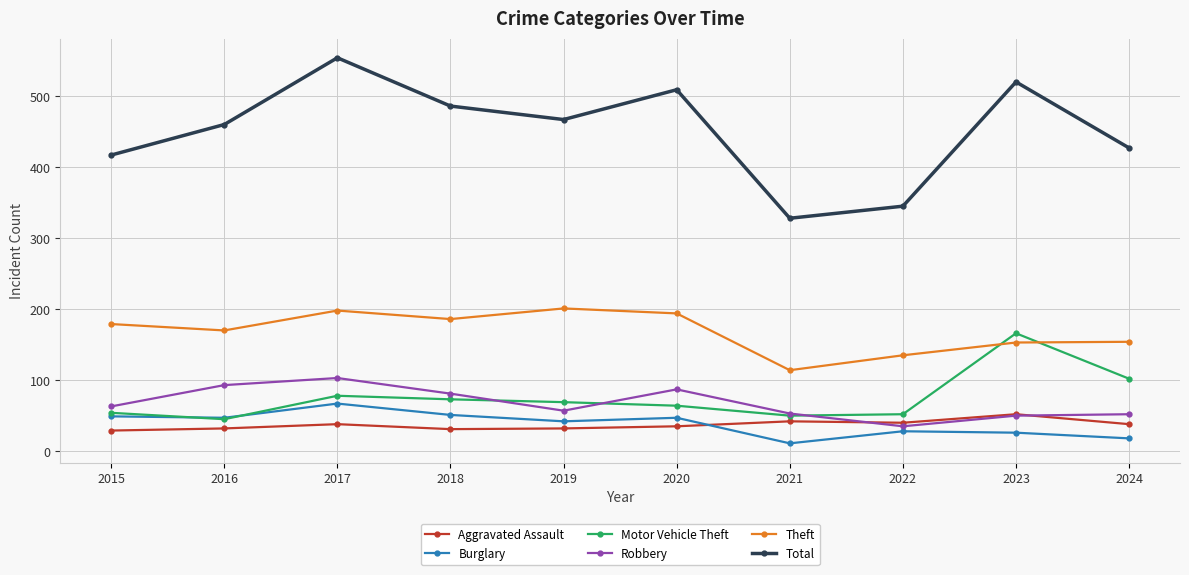

The value of Motor Vehicle Theft at 2021 is 50. True or false?

True